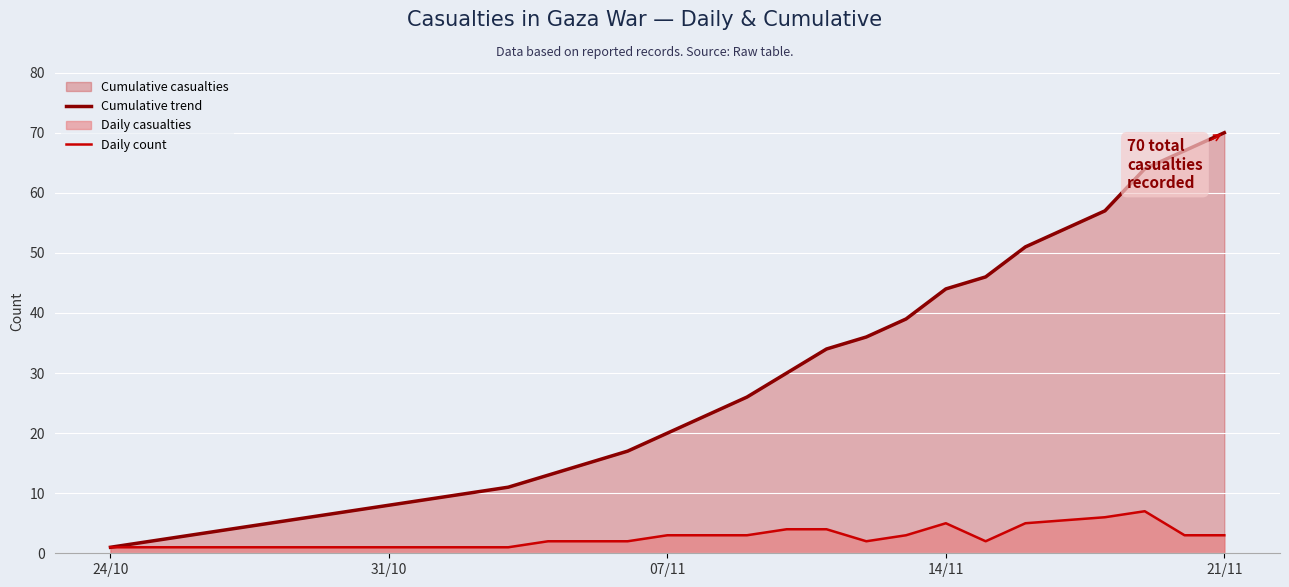

Which category has the highest value across all series?

21/11